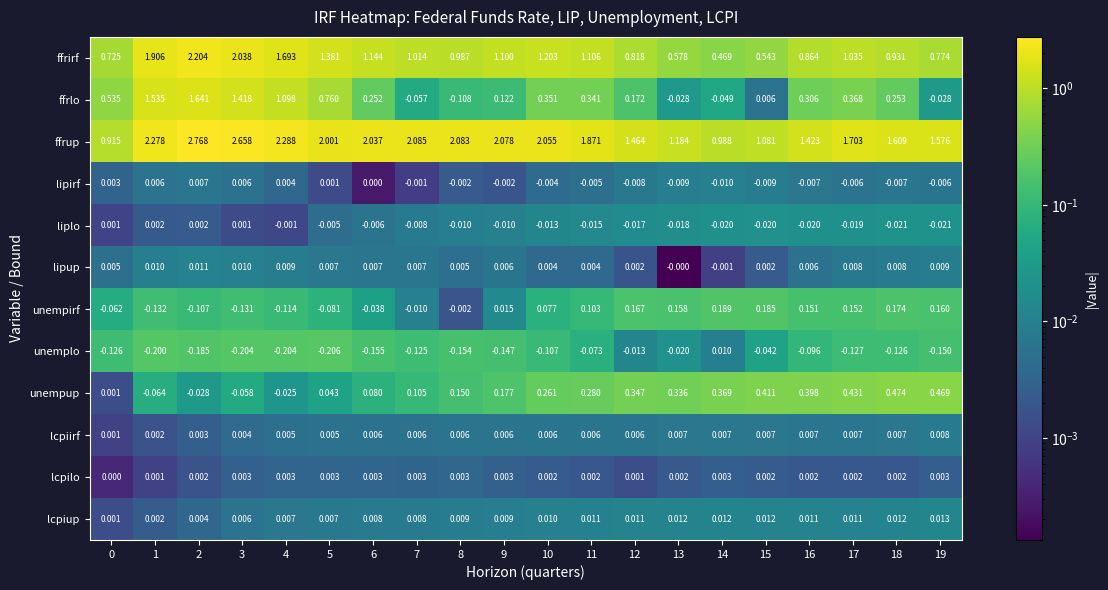

Count the number of categories in the chart.

20